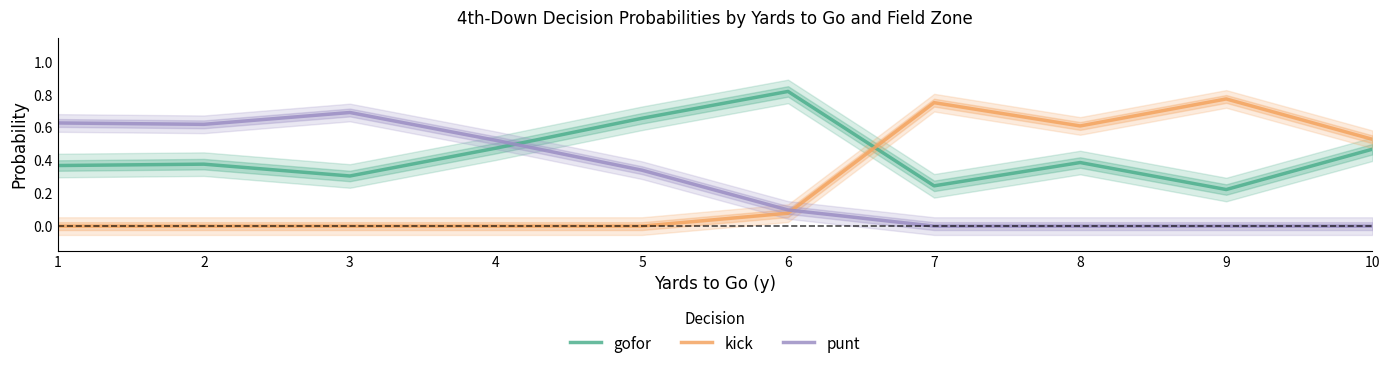

At how many categories does at least one series exceed 0?

10